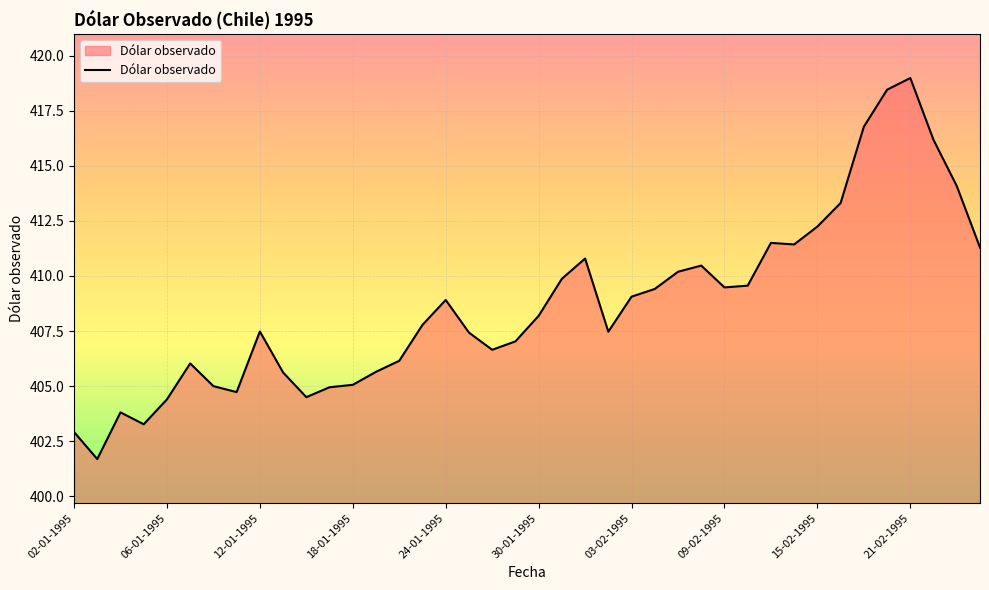

What is the minimum value shown in the chart?

401.7